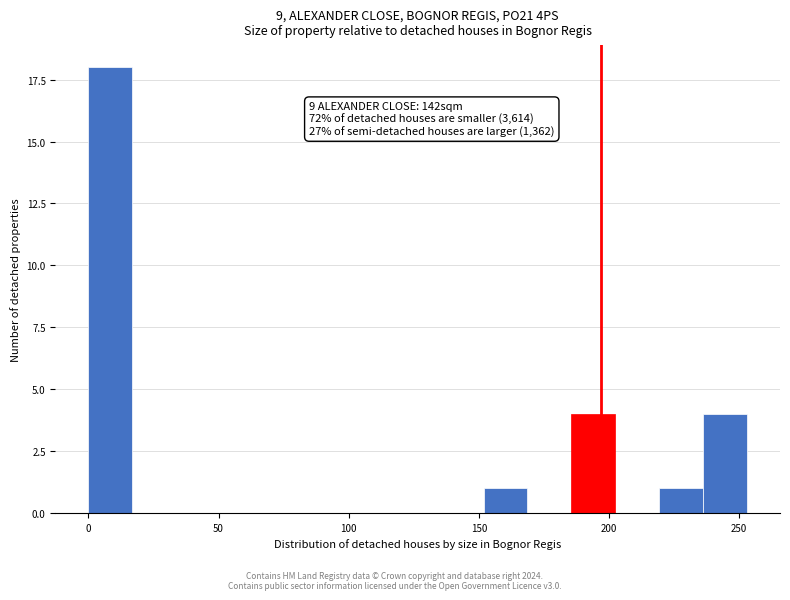

Around what value on the x-axis is the tallest bar? Give the approximate position of its centre, as read against the axis.

10